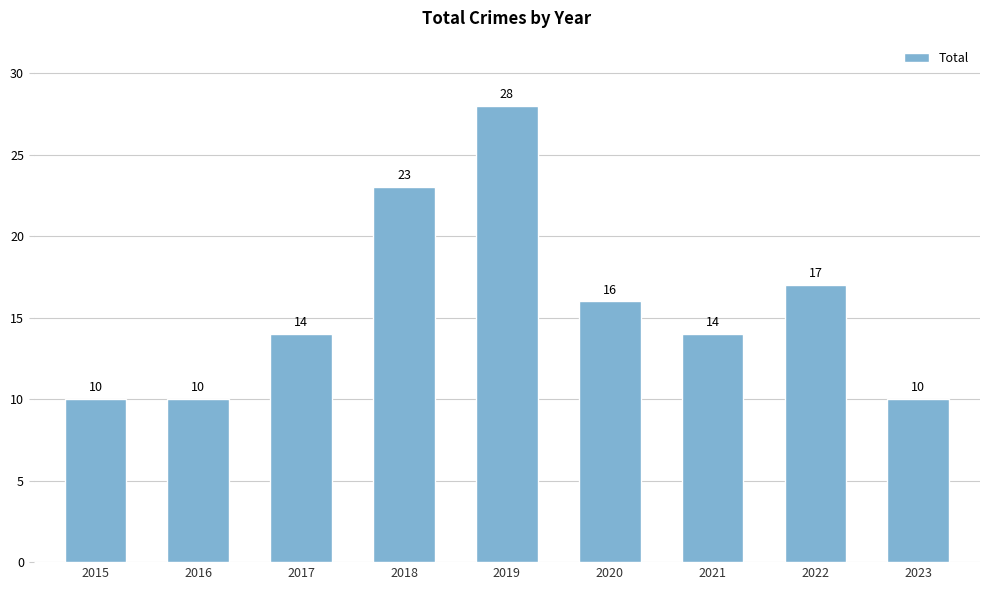

How many values are below 14?

3